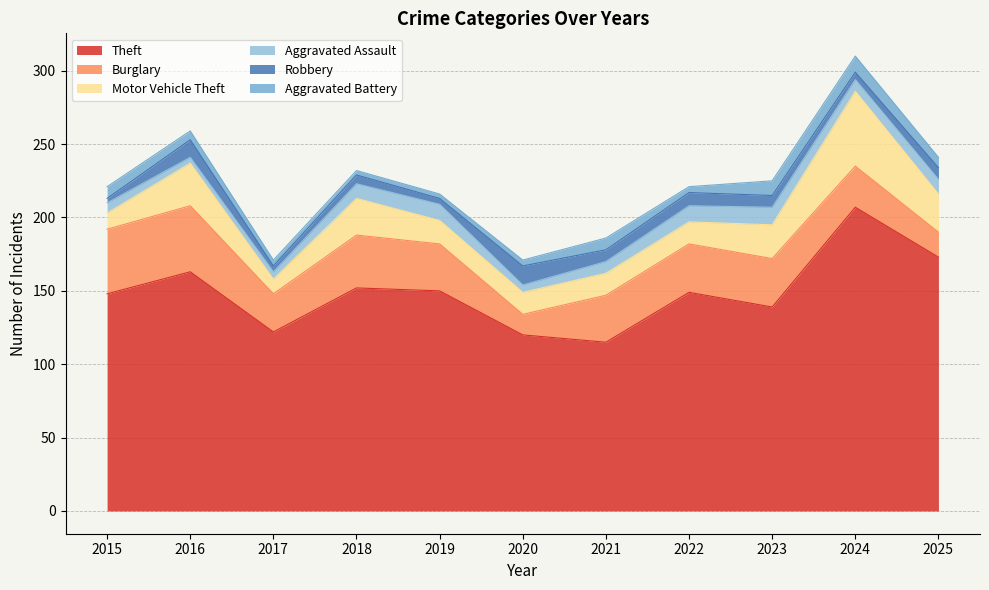

The Theft series shows 120 at 2020. True or false?

True